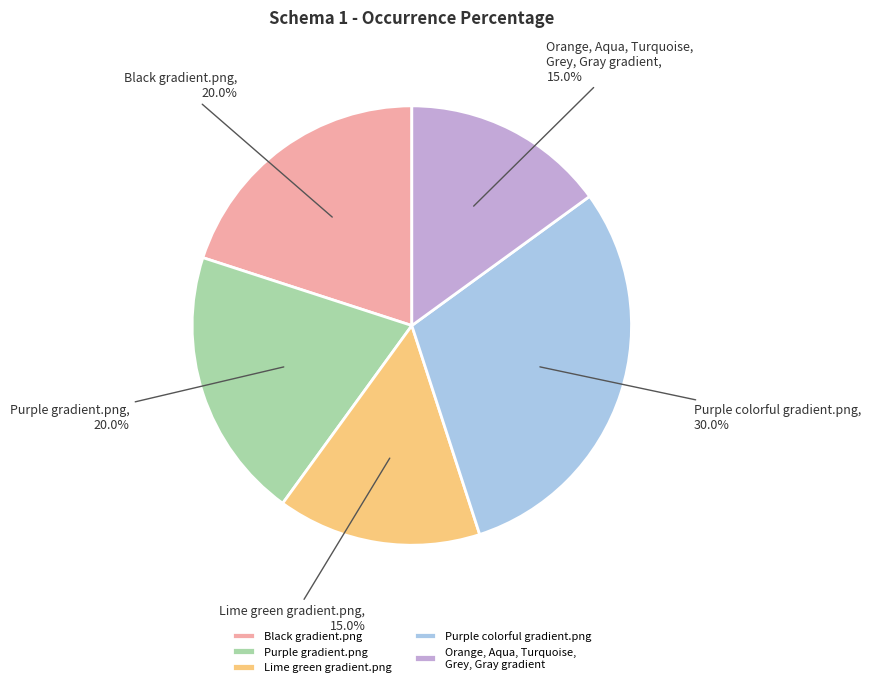

Which category has the biggest portion of the pie?

Purple colorful gradient.png